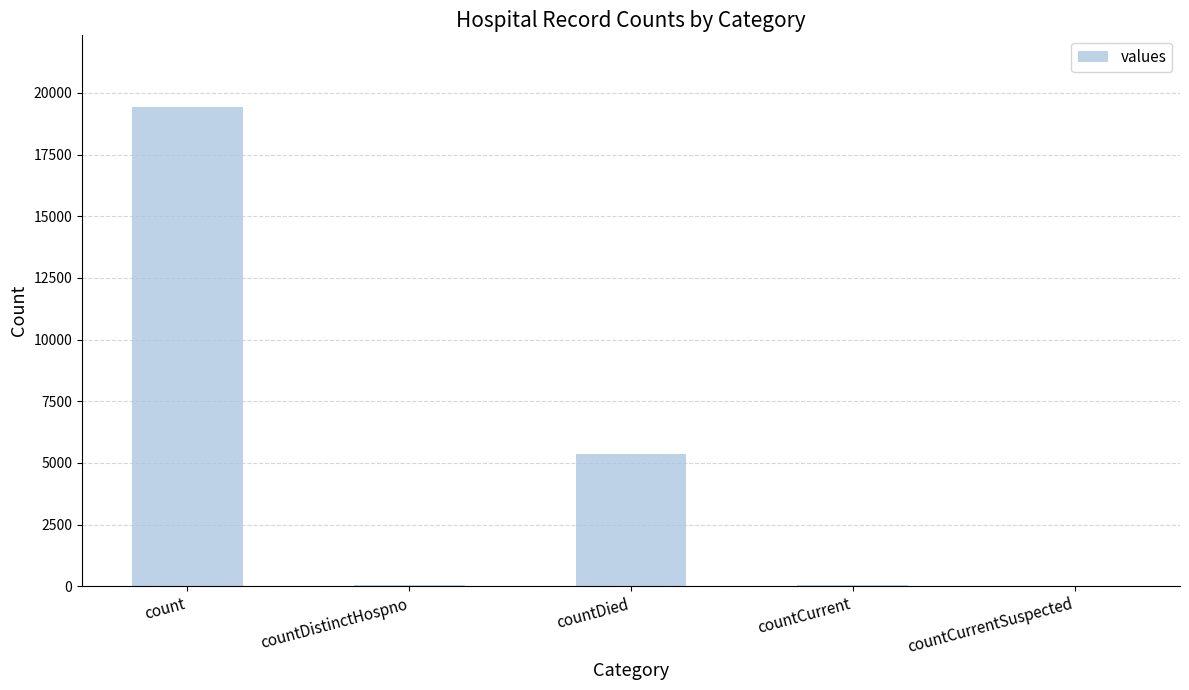

Is it true that the value at count is 12384?

False